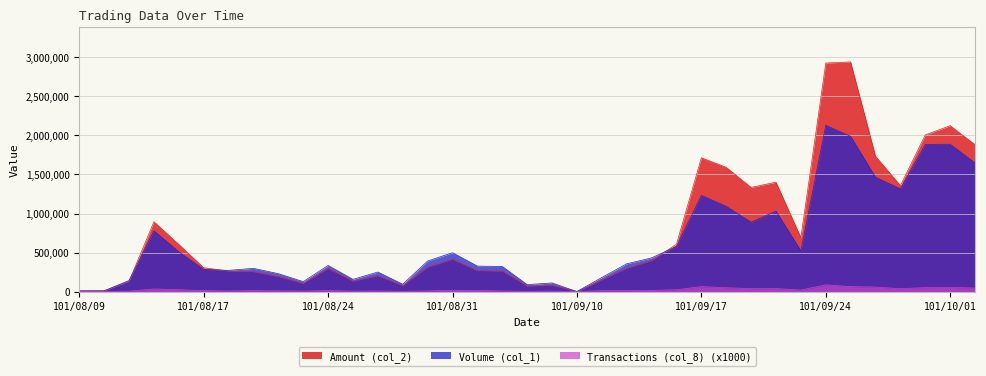

Rank the series by their average value, from lowest to highest.

Transactions (col_8) (x1000), Volume (col_1), Amount (col_2)